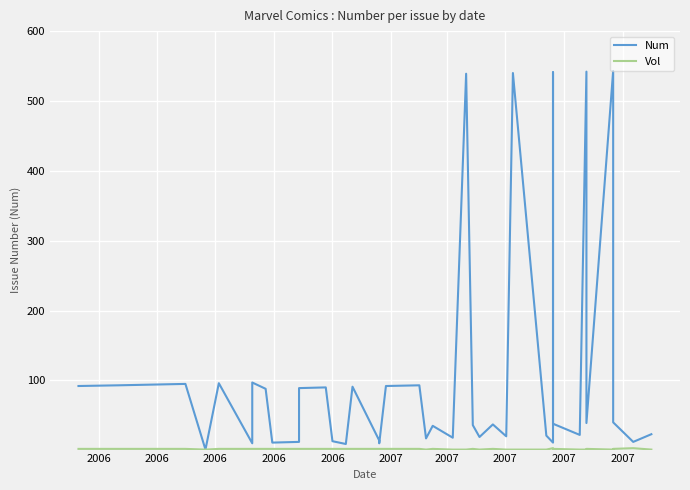

List the series in order of their peak value, lowest first.

Vol, Num